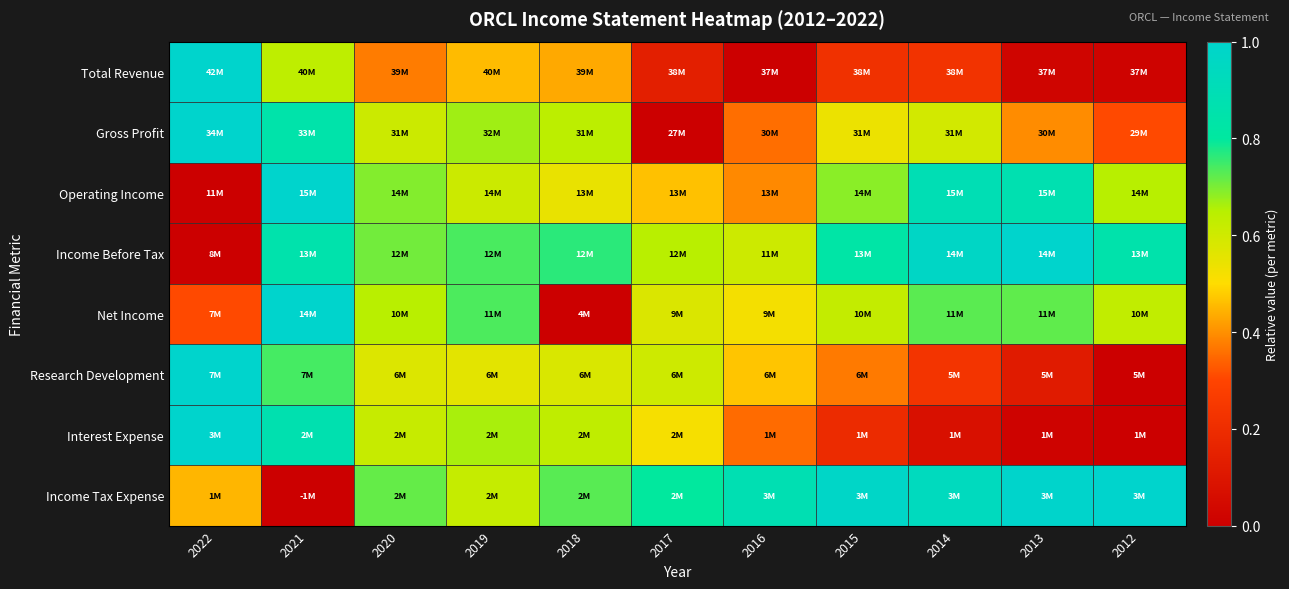

Reading left to right, transcribe all the data shown in this chart.

Total Revenue: 2022=1.0	2021=0.6	2020=0.4	2019=0.5	2018=0.4	2017=0.1	2016=0.0	2015=0.2	2014=0.2	2013=0.0	2012=0.0
Gross Profit: 2022=1.0	2021=0.8	2020=0.6	2019=0.7	2018=0.6	2017=0.0	2016=0.4	2015=0.5	2014=0.6	2013=0.4	2012=0.3
Operating Income: 2022=0.0	2021=1.0	2020=0.7	2019=0.6	2018=0.5	2017=0.5	2016=0.4	2015=0.7	2014=0.9	2013=0.9	2012=0.6
Income Before Tax: 2022=0.0	2021=0.9	2020=0.7	2019=0.7	2018=0.8	2017=0.6	2016=0.6	2015=0.8	2014=1.0	2013=1.0	2012=0.9
Net Income: 2022=0.3	2021=1.0	2020=0.6	2019=0.7	2018=0.0	2017=0.6	2016=0.5	2015=0.6	2014=0.7	2013=0.7	2012=0.6
Research Development: 2022=1.0	2021=0.7	2020=0.6	2019=0.6	2018=0.6	2017=0.6	2016=0.5	2015=0.4	2014=0.2	2013=0.1	2012=0.0
Interest Expense: 2022=1.0	2021=0.9	2020=0.6	2019=0.7	2018=0.6	2017=0.5	2016=0.4	2015=0.2	2014=0.1	2013=0.0	2012=0.0
Income Tax Expense: 2022=0.5	2021=0.0	2020=0.7	2019=0.6	2018=0.7	2017=0.8	2016=0.9	2015=1.0	2014=0.9	2013=1.0	2012=1.0